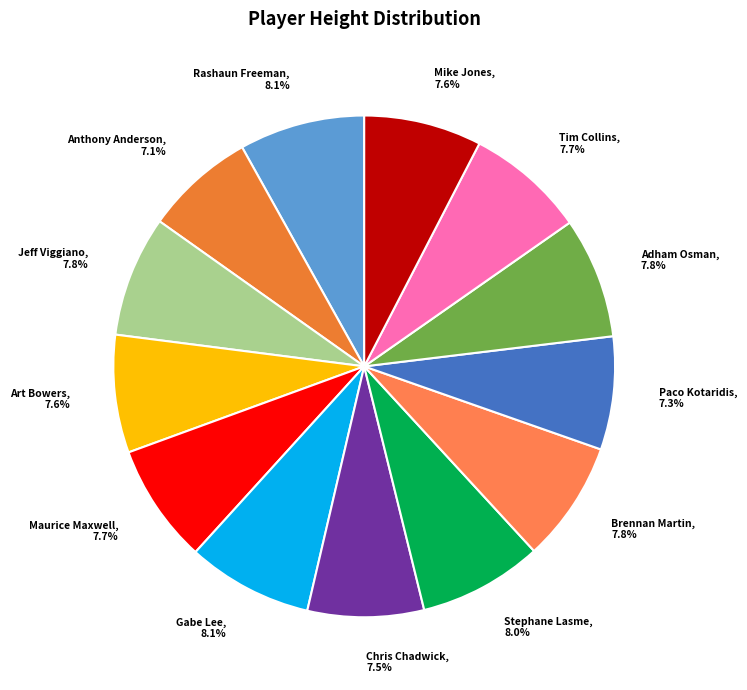

True or false: Stephane Lasme accounts for 17% of the total.

False